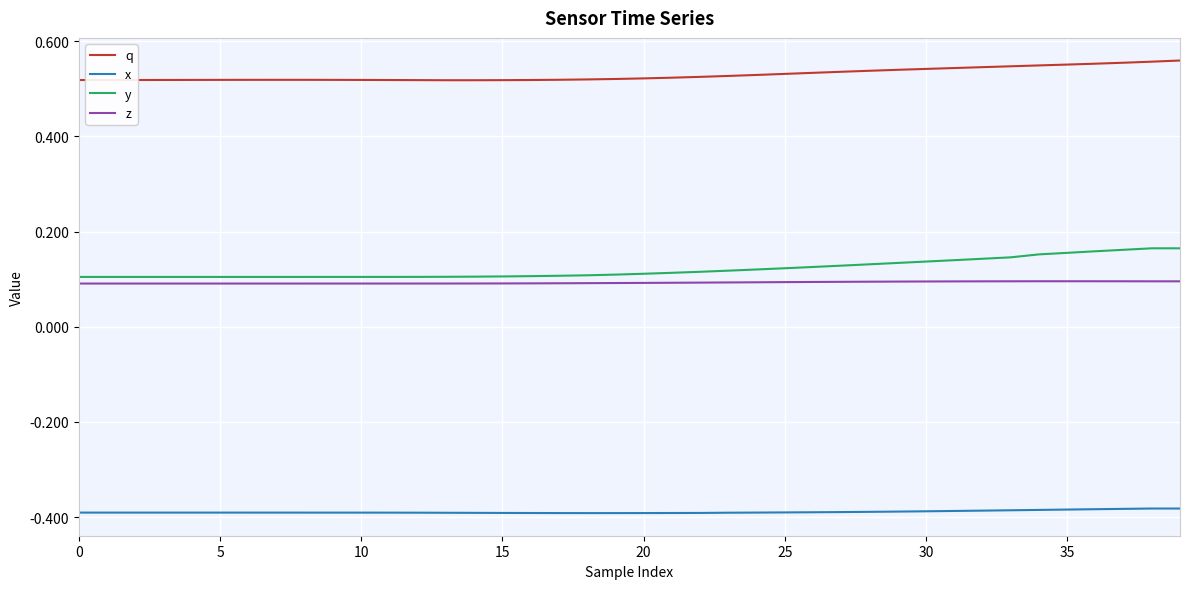

True or false: y and x intersect in this chart.

False